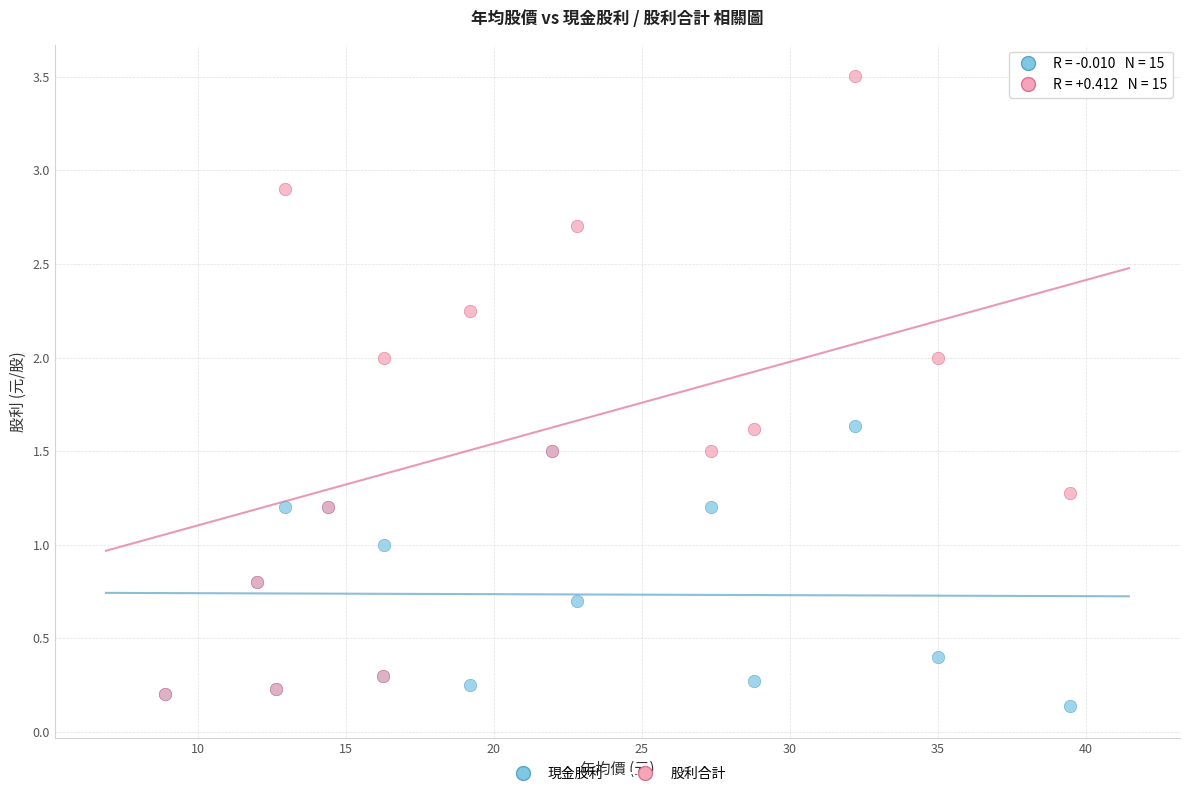

Which series reaches the maximum Y coordinate?

股利合計